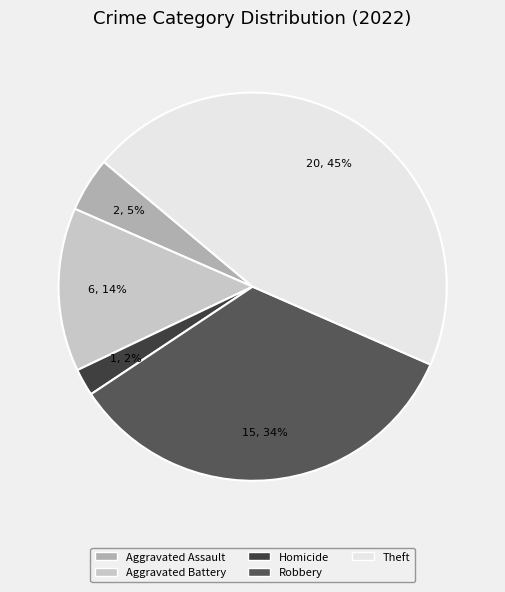

Is there a majority slice in this chart?

No